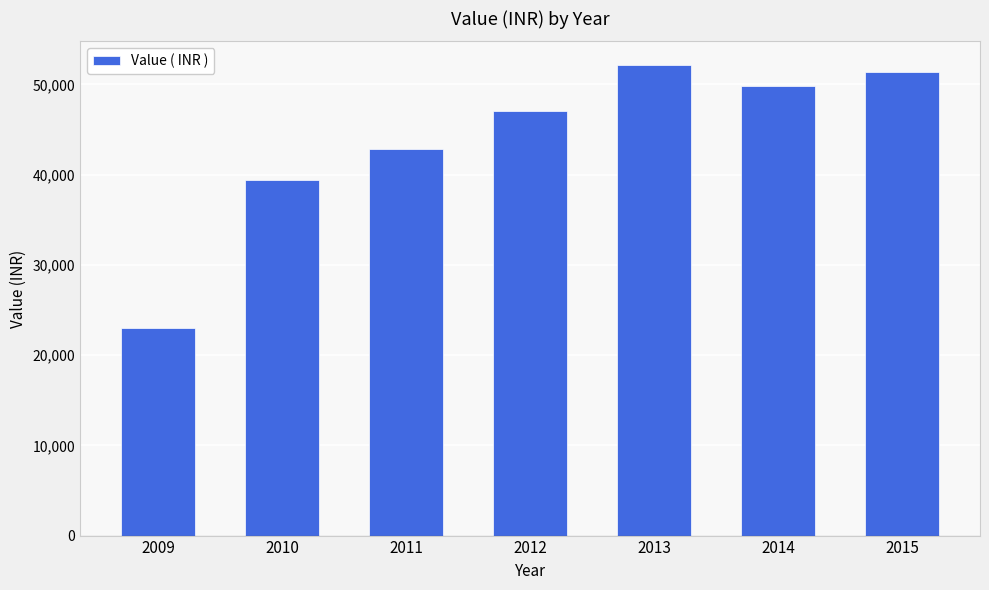

Rank the categories by value from lowest to highest.

2009, 2010, 2011, 2012, 2014, 2015, 2013